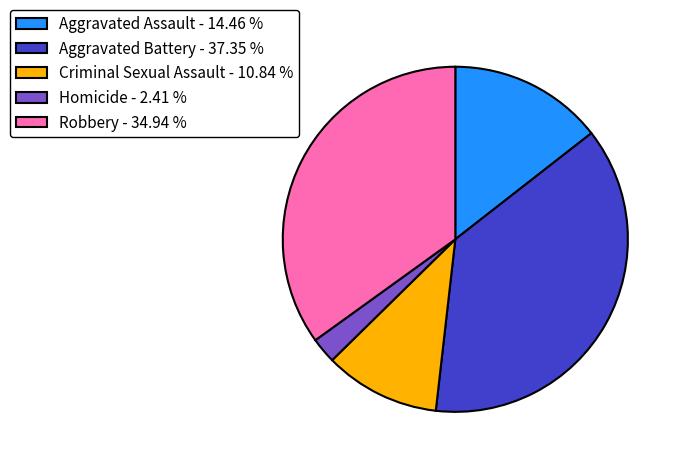

Is it true that Criminal Sexual Assault is 26% of the pie?

False